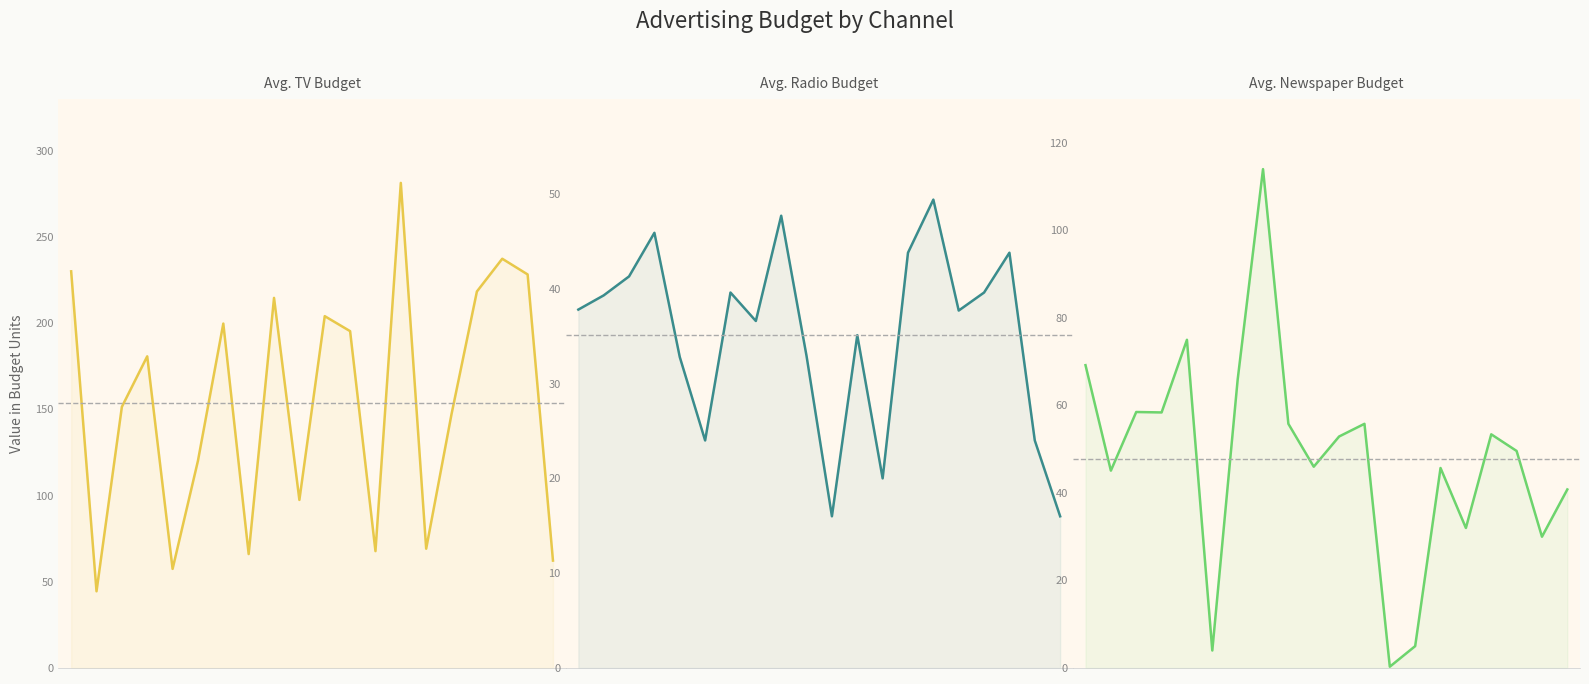

Between which two adjacent categories do newspaper and radio first intersect?

4 and 5